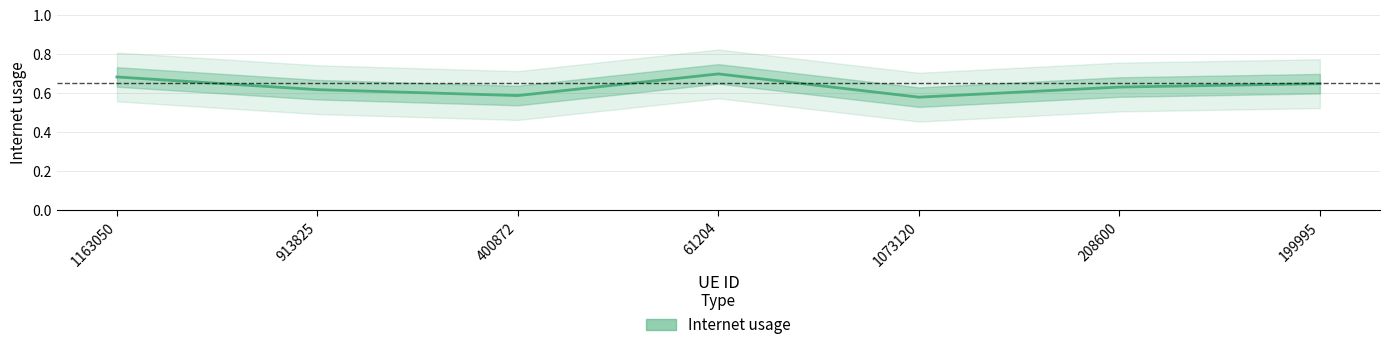

What is the greatest value displayed?

0.7